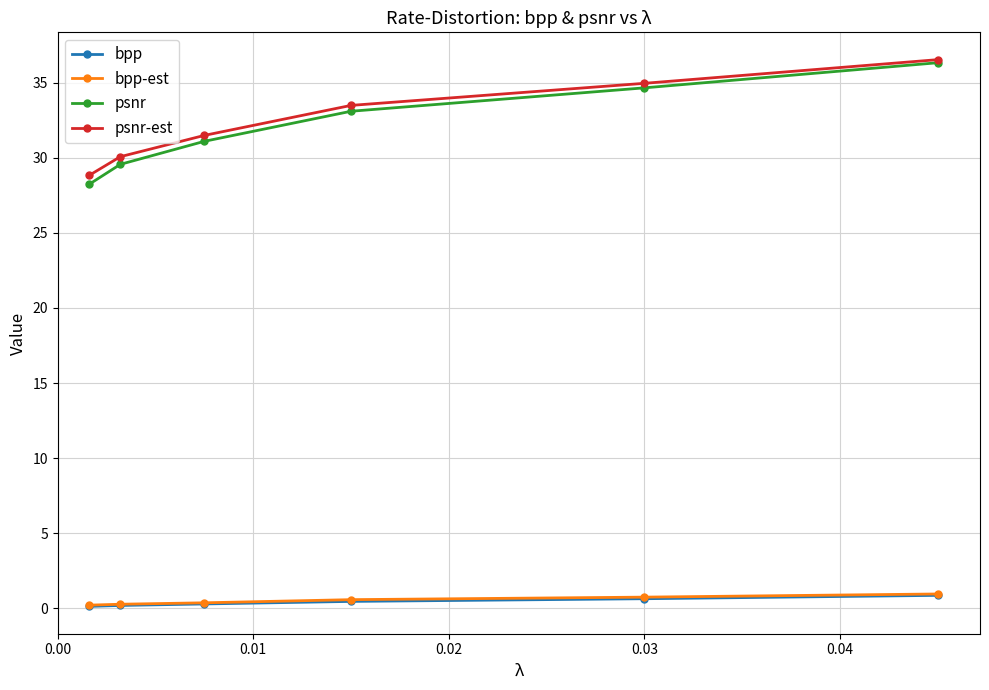

True or false: psnr-est and bpp-est cross at least once.

False